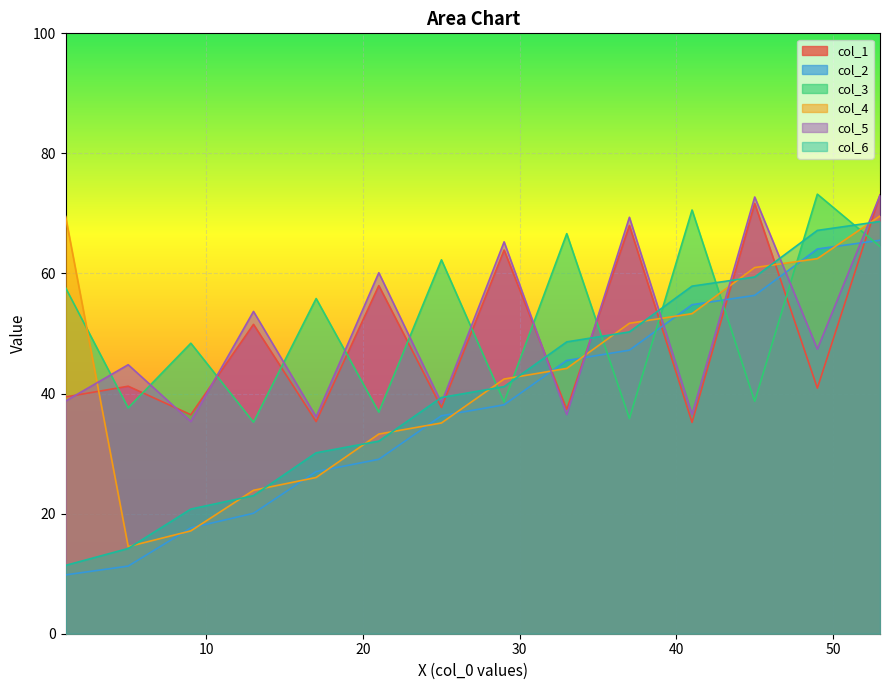

Between 0 and 1, which series saw the biggest shift?

col_4